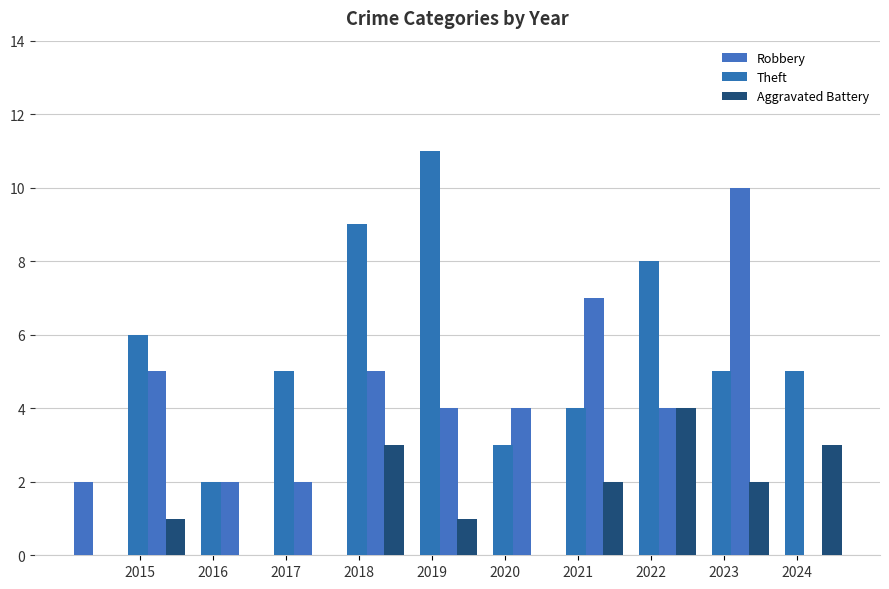

The value of Aggravated Battery at 2021 is 1. True or false?

False